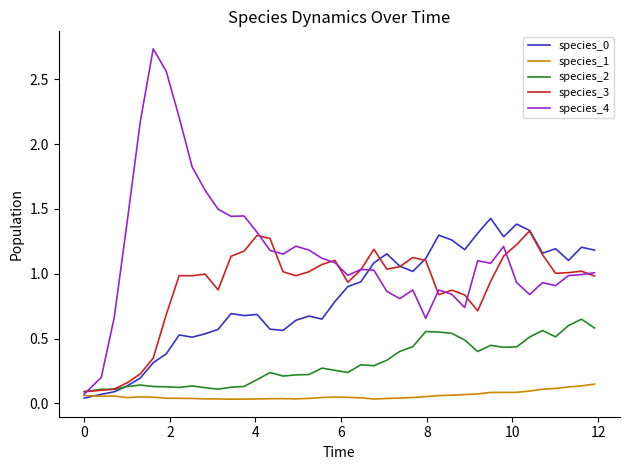

Which series has the largest range (max minus min)?

species_4